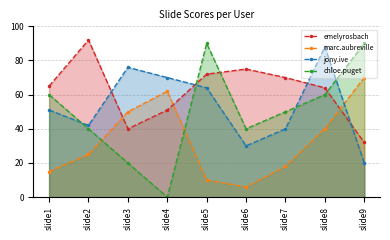

Is the value of chloe.puget at slide9 greater than the value of jony.ive at slide7?

Yes